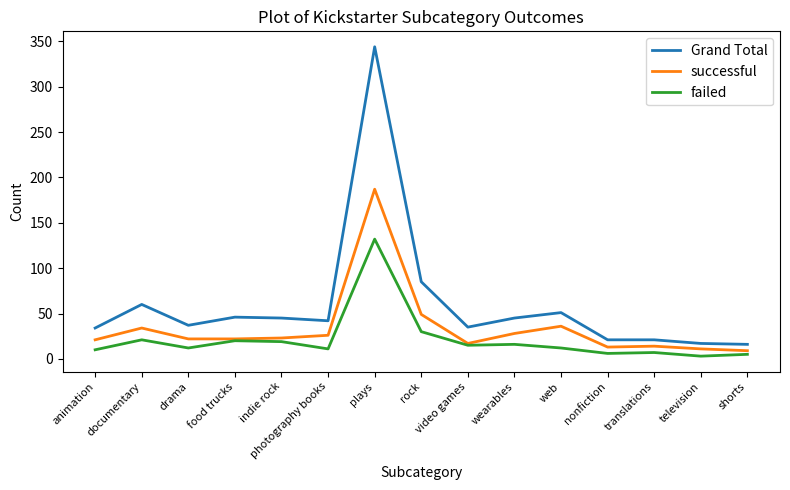

The failed series shows 11 at photography books. True or false?

True